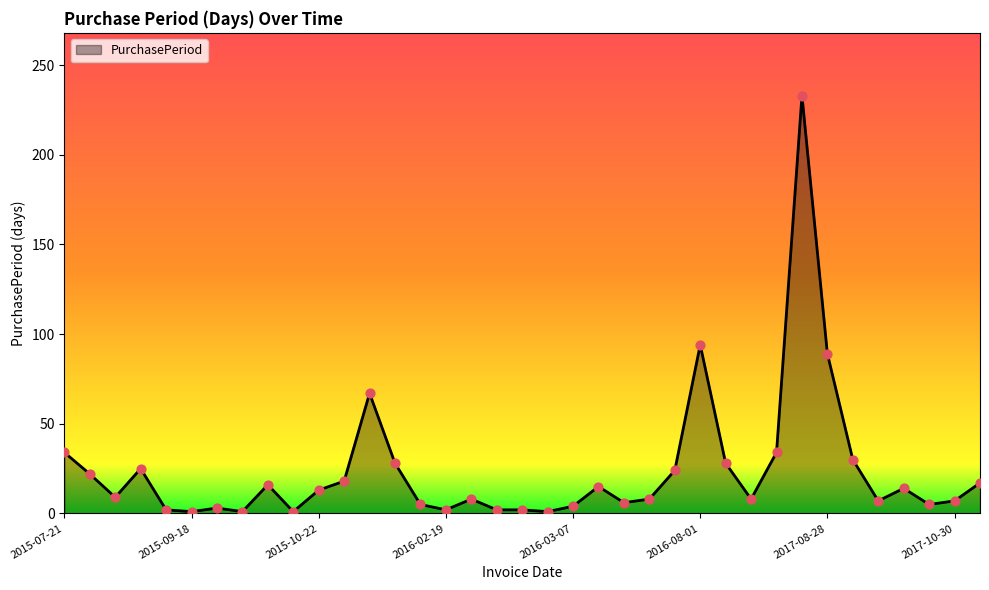

What is the greatest value displayed?

233